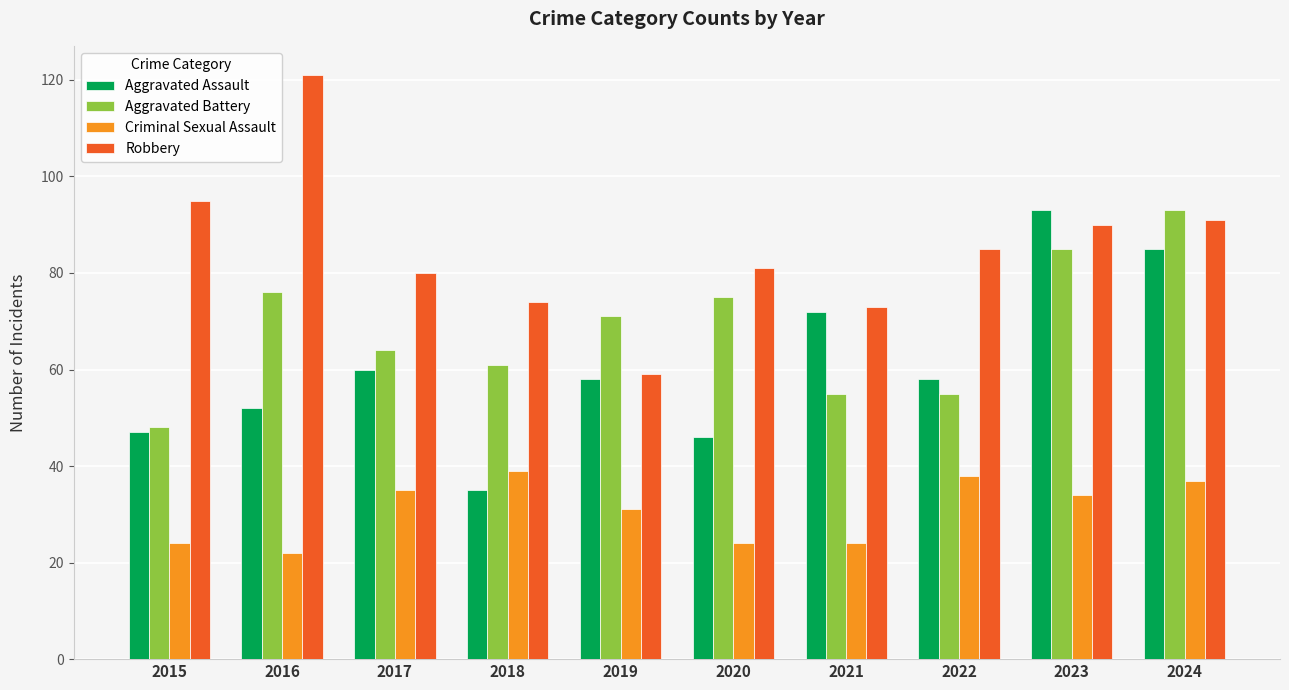

Reading right to left, extract all data points from this chart.

Aggravated Assault: 85	93	58	72	46	58	35	60	52	47
Aggravated Battery: 93	85	55	55	75	71	61	64	76	48
Criminal Sexual Assault: 37	34	38	24	24	31	39	35	22	24
Robbery: 91	90	85	73	81	59	74	80	121	95